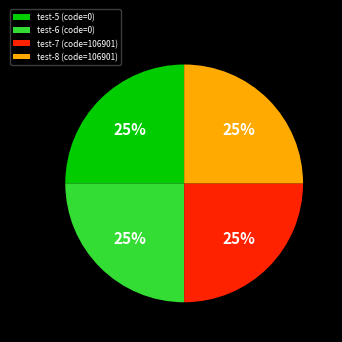

What percentage is the test-8 (code=106901) slice, to the nearest percent?

25%